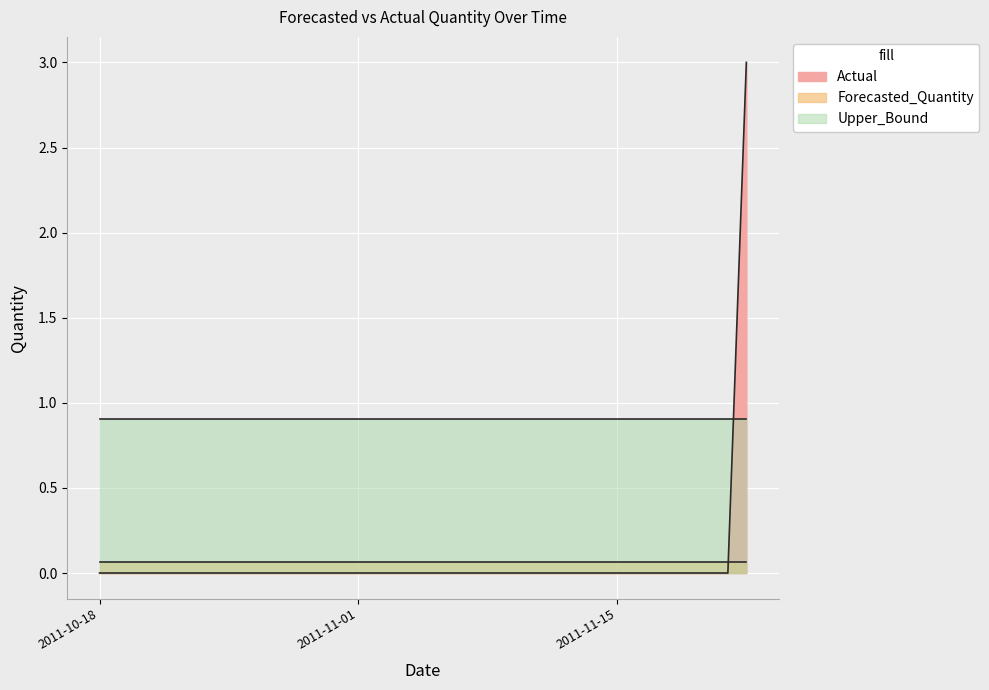

How many lines are shown in the chart?

3